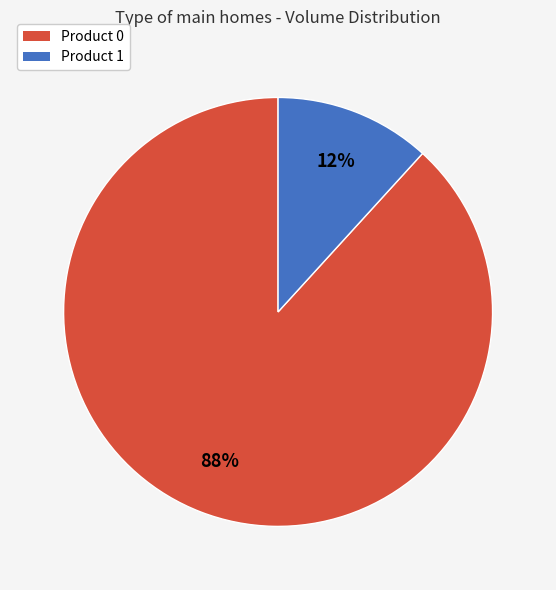

The Product 0 slice represents 88% of the pie. True or false?

True